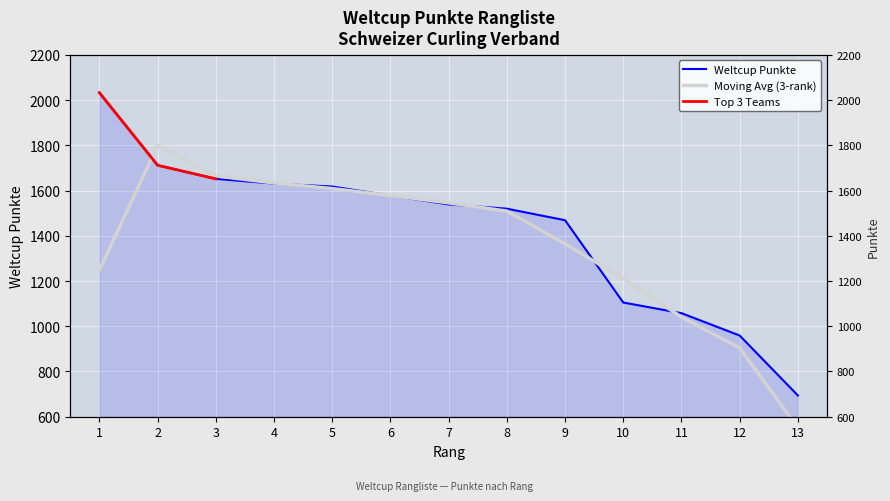

Is it true that the value at 10 is 1105?

True